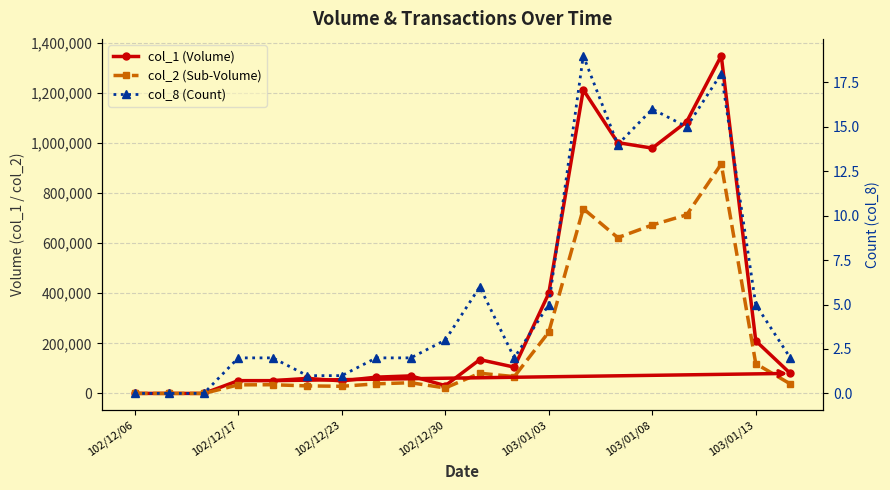

Which series changed the most between 102/12/17 and 103/01/08?

col_1 (Volume)